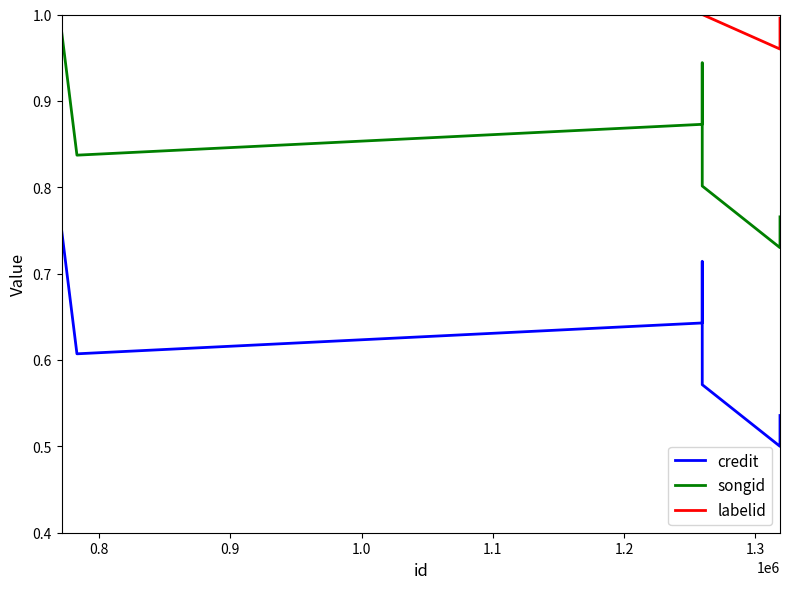

True or false: labelid and credit cross at least once.

False